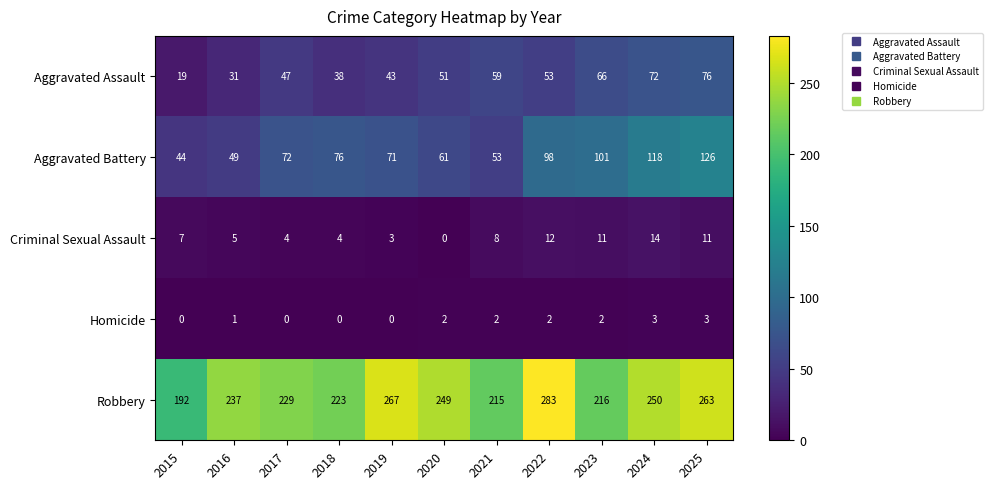

Which series has the largest range (max minus min)?

Robbery